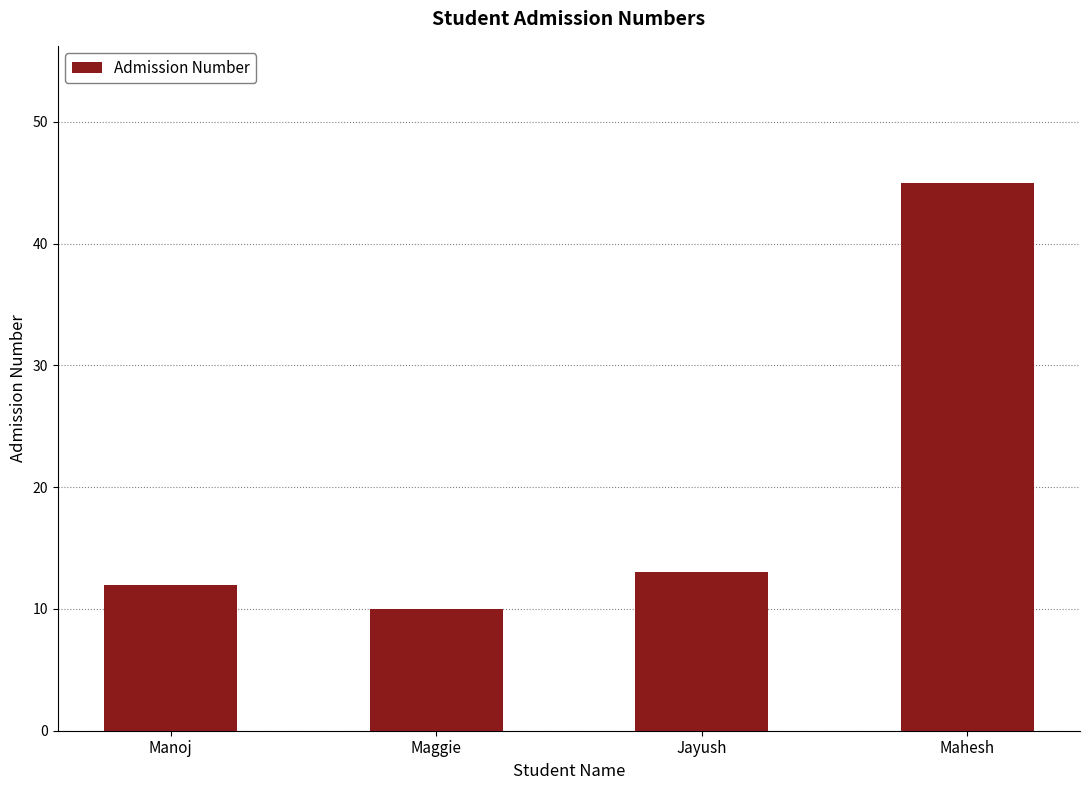

How many data points does each series have?

4